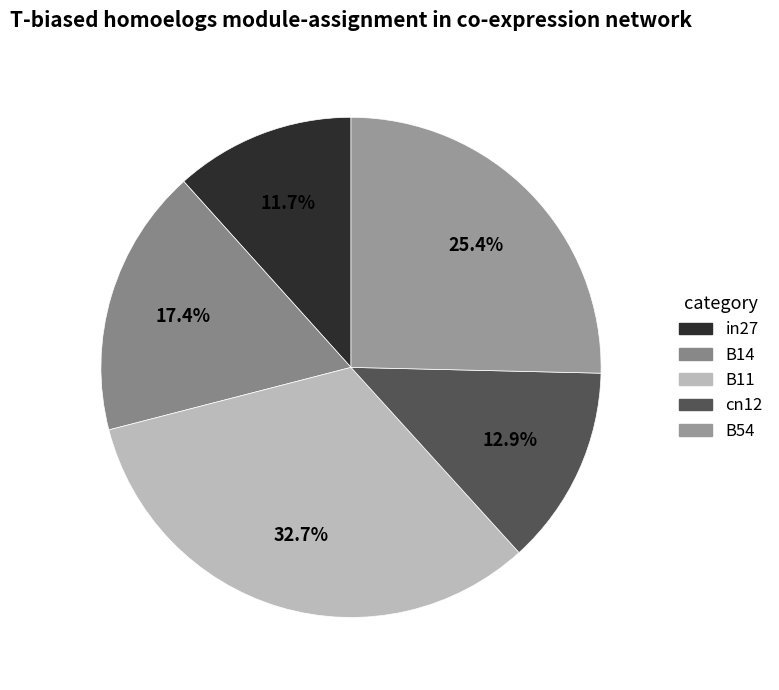

What percentage is the B14 slice, to the nearest percent?

17%